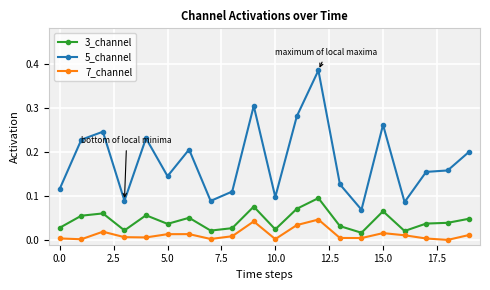

In 5_channel, how many points are higher than both neighbors (excluding endpoints)?

6